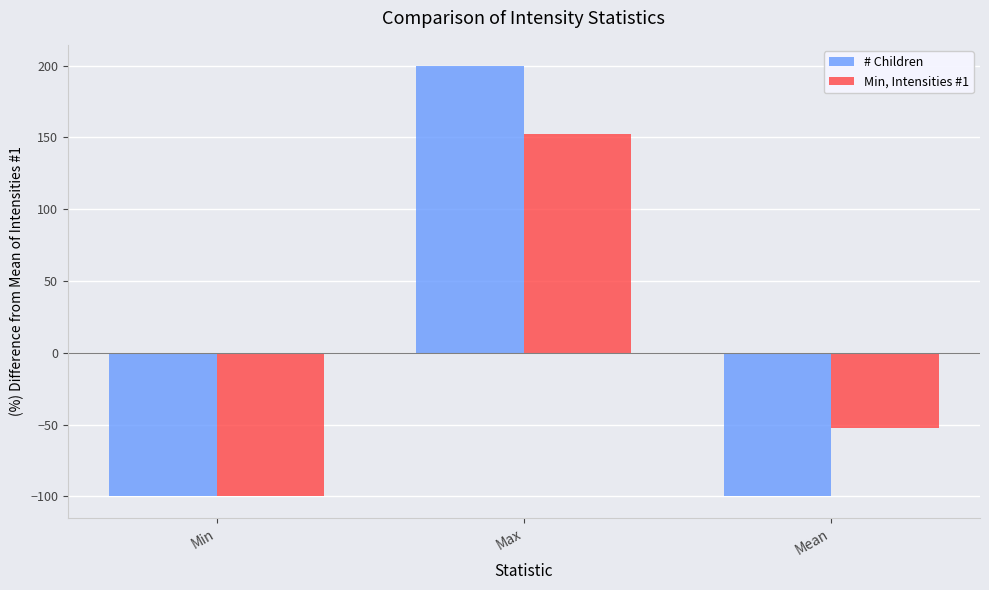

Is it true that Min, Intensities #1 equals 152.1 at Max?

True